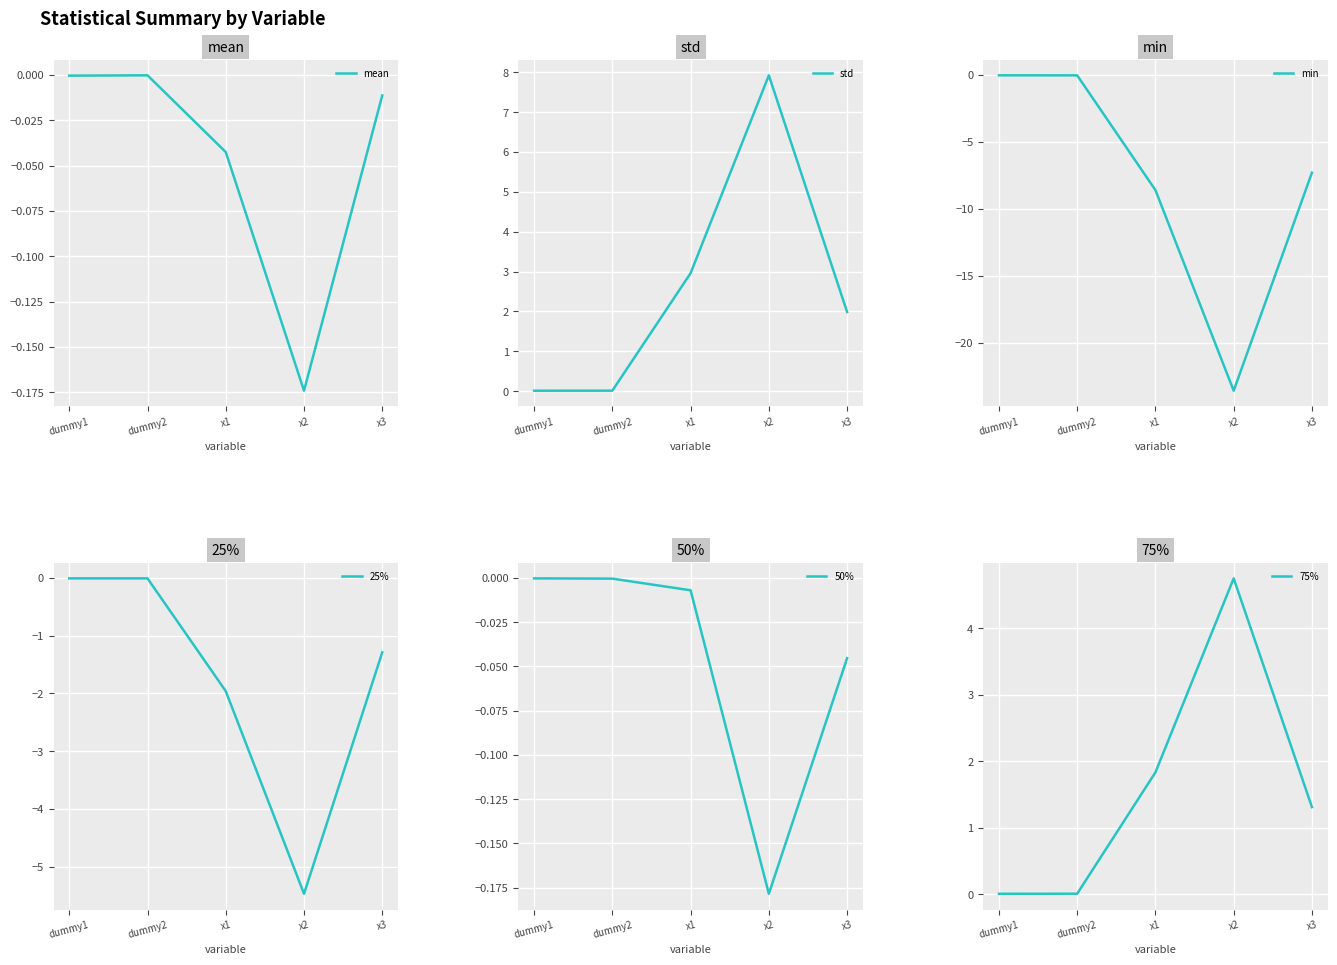

What are all the series names shown in the legend?

mean, std, min, 25%, 50%, 75%